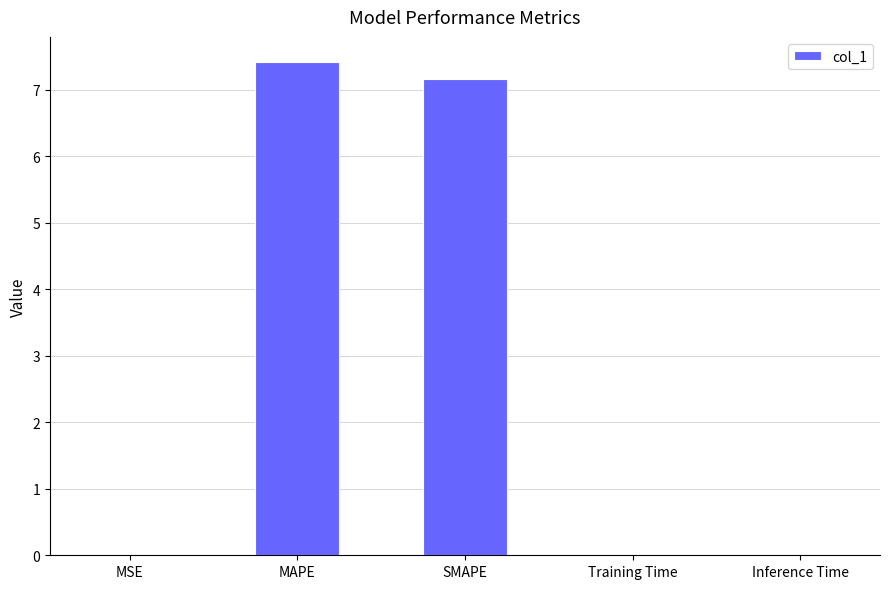

True or false: the data shows 0.0 at Inference Time.

True